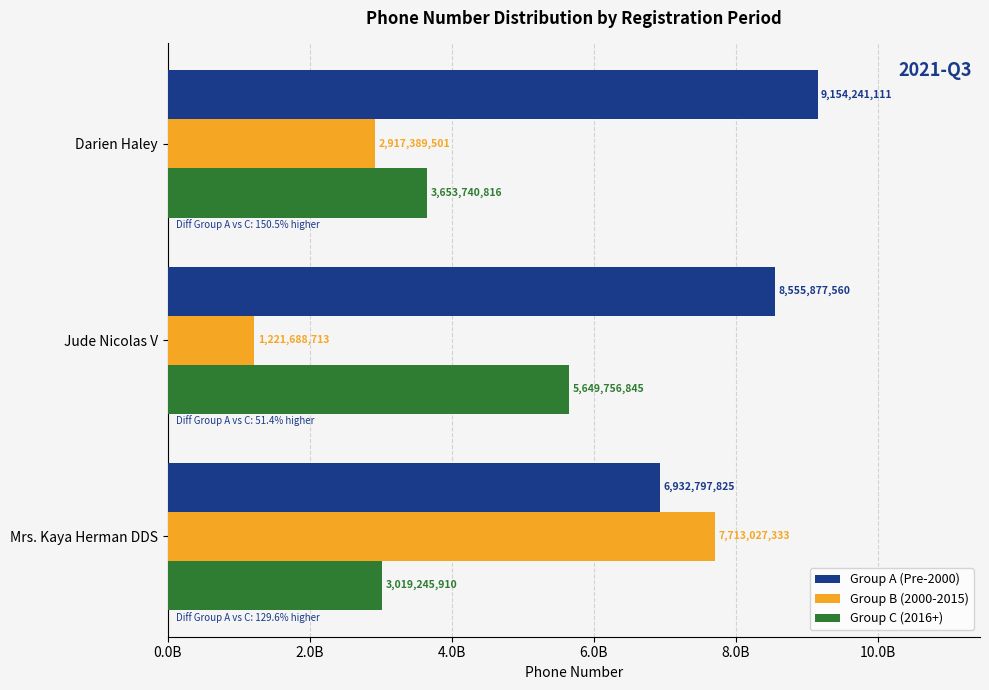

Where is Group A (Pre-2000) nearest to the value 8043519468?

Jude Nicolas V